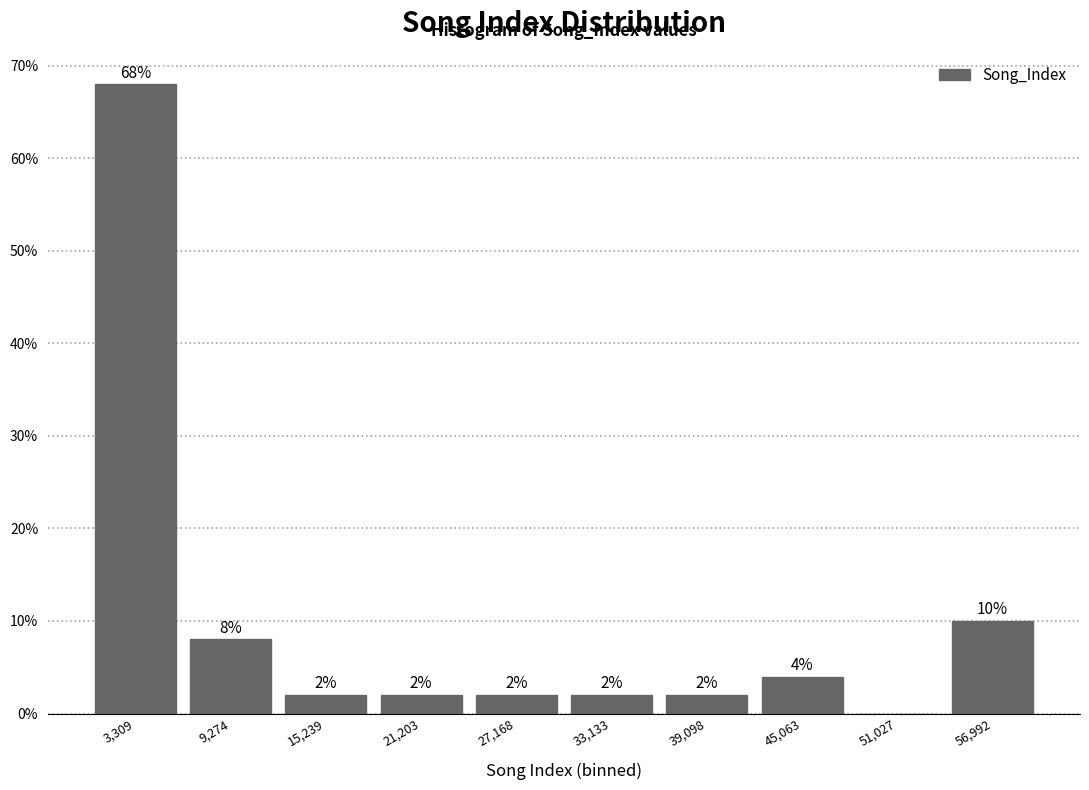

Over which range of the x-axis is the bar tallest?

0 to 6000